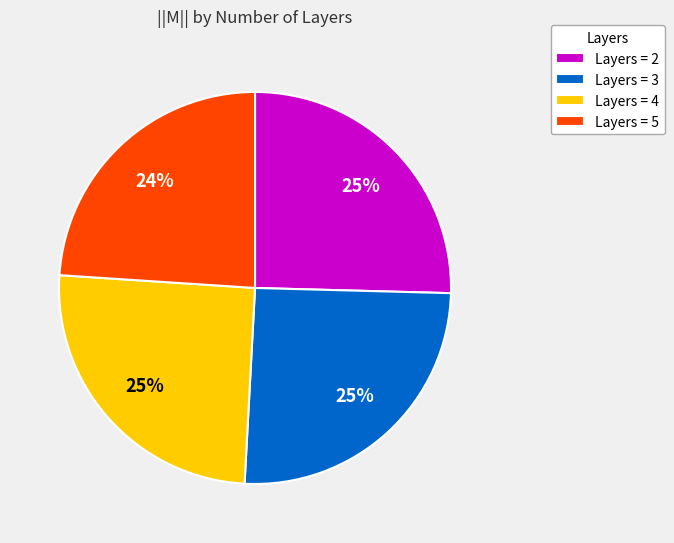

Is the sum of Layers = 2 and Layers = 4 greater than half?

Yes